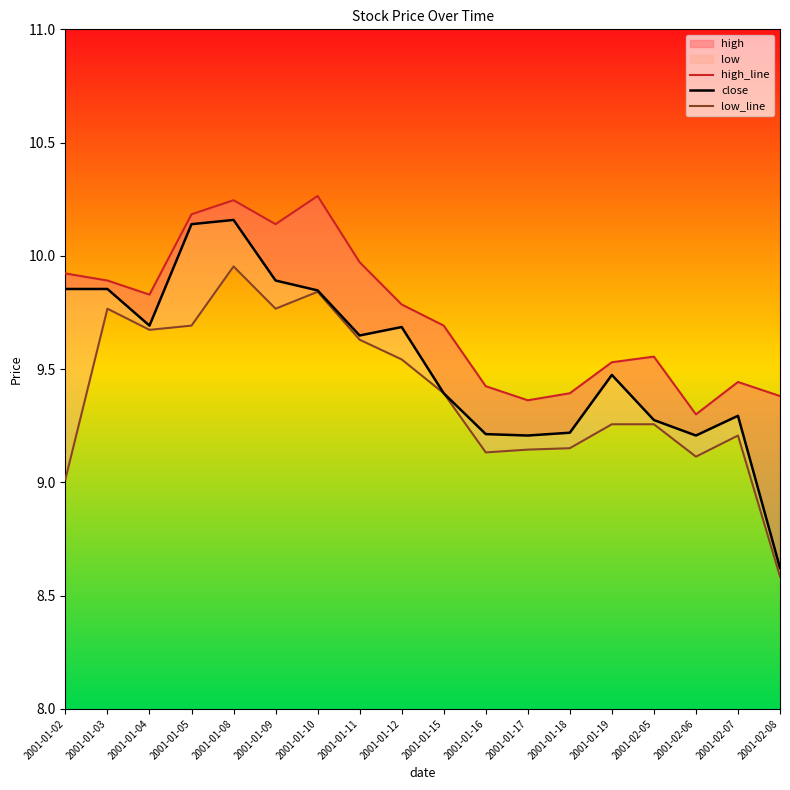

What position from the left is 2001-01-19?

14